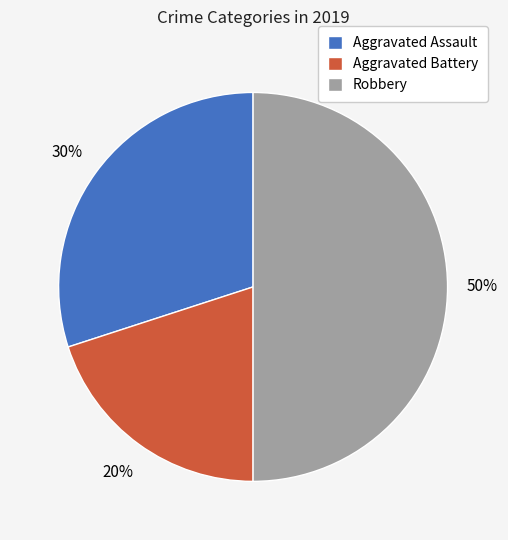

Count the number of slices in the pie.

3